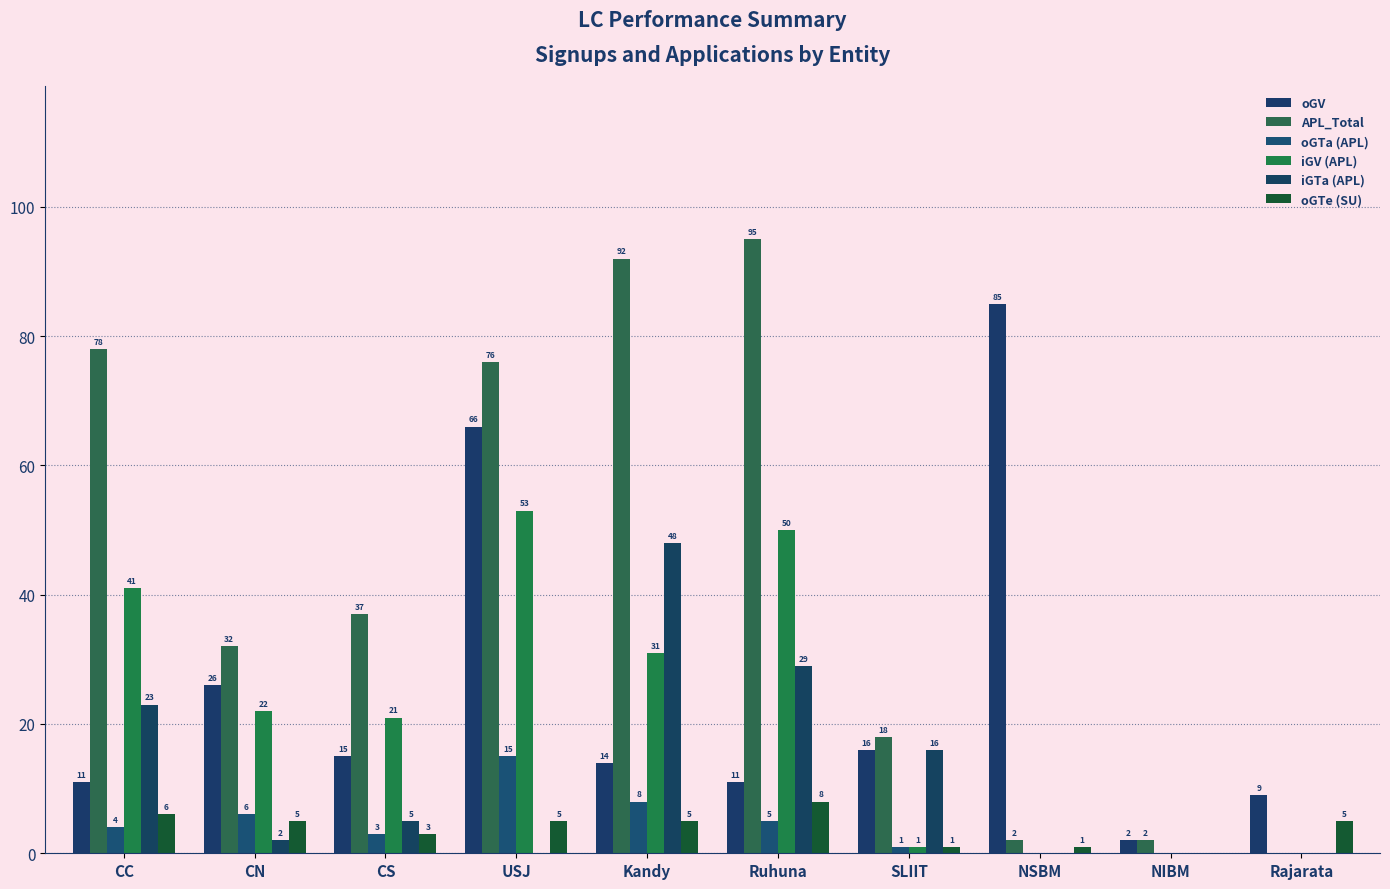

Which series has the widest spread of values?

APL_Total